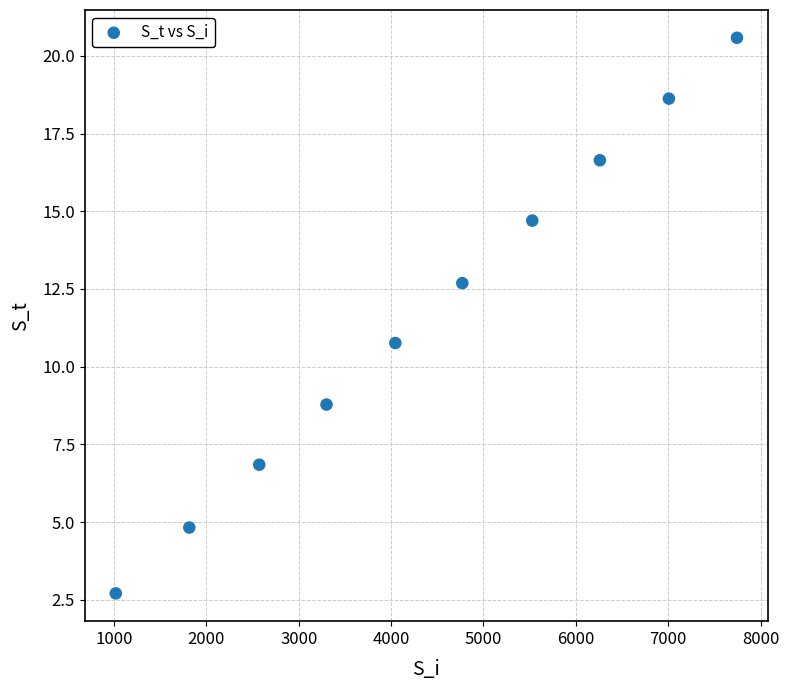

What Y value in the scatter plot is closest to 11?

10.8